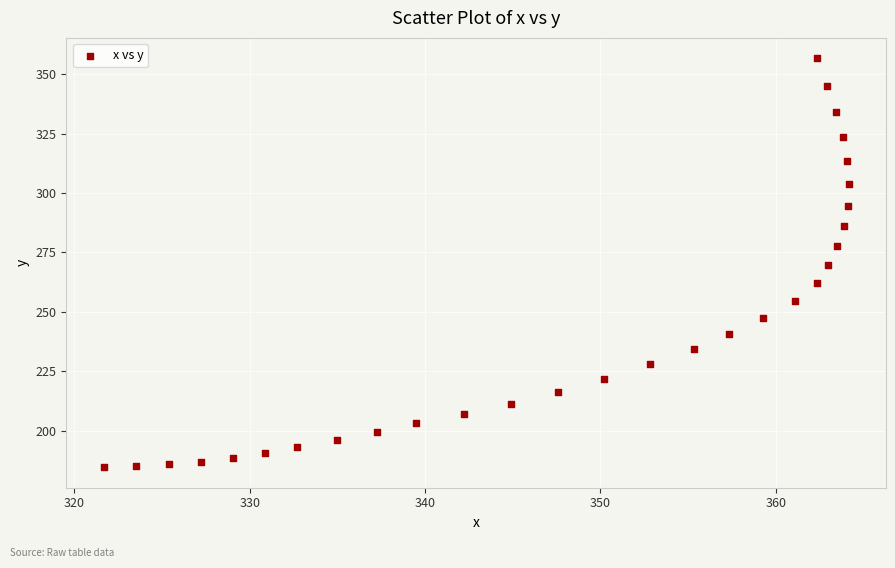

What is the range of X values (max minus min)?

42.5